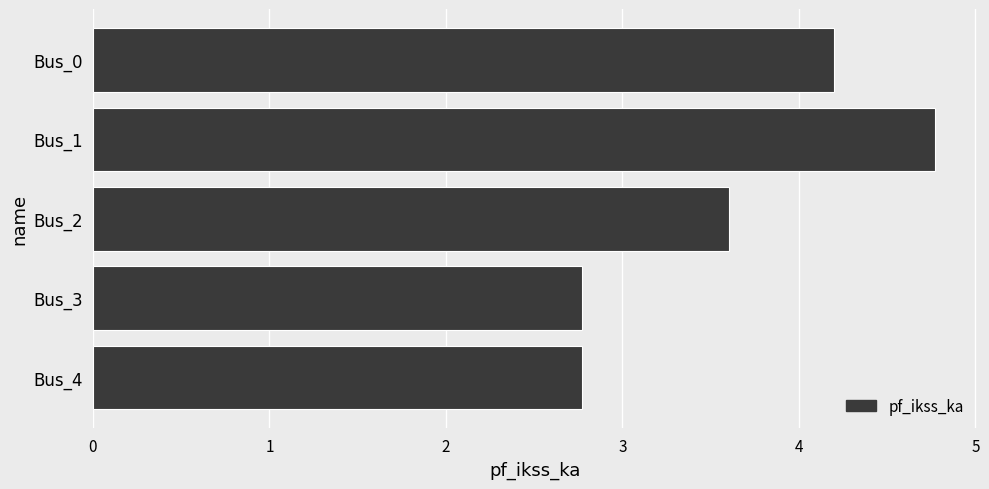

Approximately how many times larger is the value at Bus_0 compared to Bus_3?

1.5